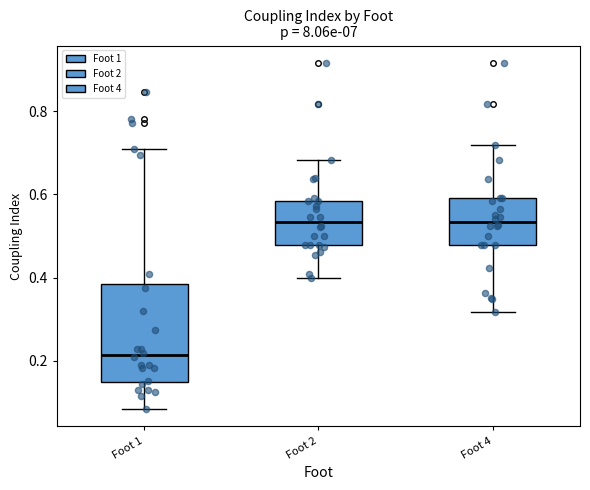

Reading left to right, transcribe this box plot: for each box, give where its median line is, the range the box spans, and where its two whiskers end, as read against the y-axis. The values are not printed on the chart, so give them approximately, as read against the axis.

Foot 1: median 0.22, box 0.14 to 0.38, whiskers 0.08 to 0.70
Foot 2: median 0.54, box 0.48 to 0.58, whiskers 0.40 to 0.68
Foot 4: median 0.54, box 0.48 to 0.60, whiskers 0.32 to 0.72